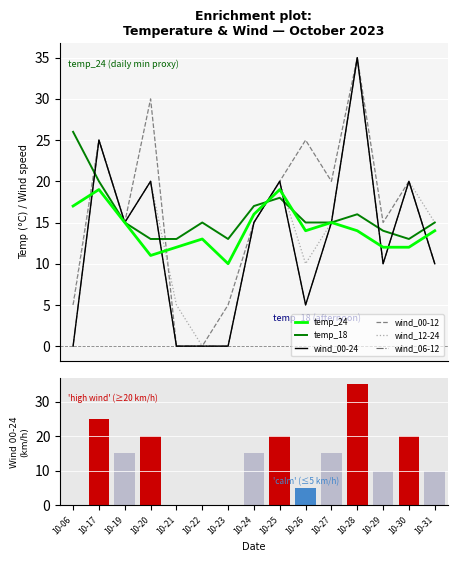

What are all the series names shown in the legend?

temp_24, temp_18, wind_00-24, wind_00-12, wind_12-24, wind_06-12